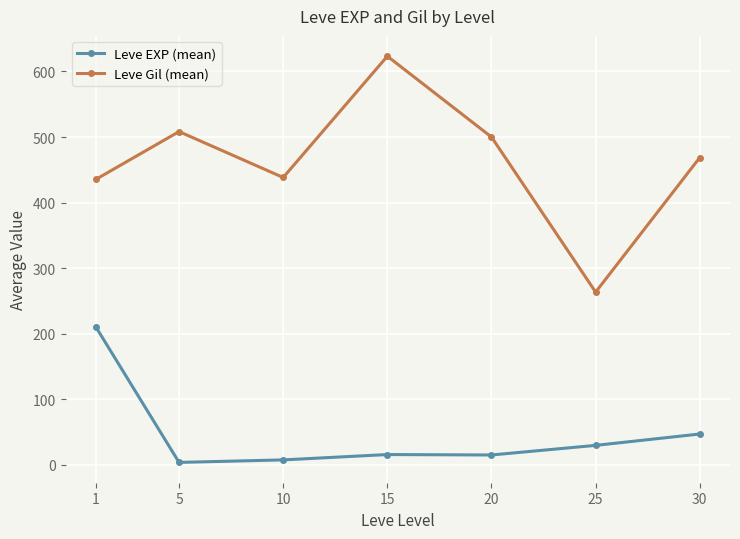

True or false: Leve EXP (mean) and Leve Gil (mean) cross at least once.

False